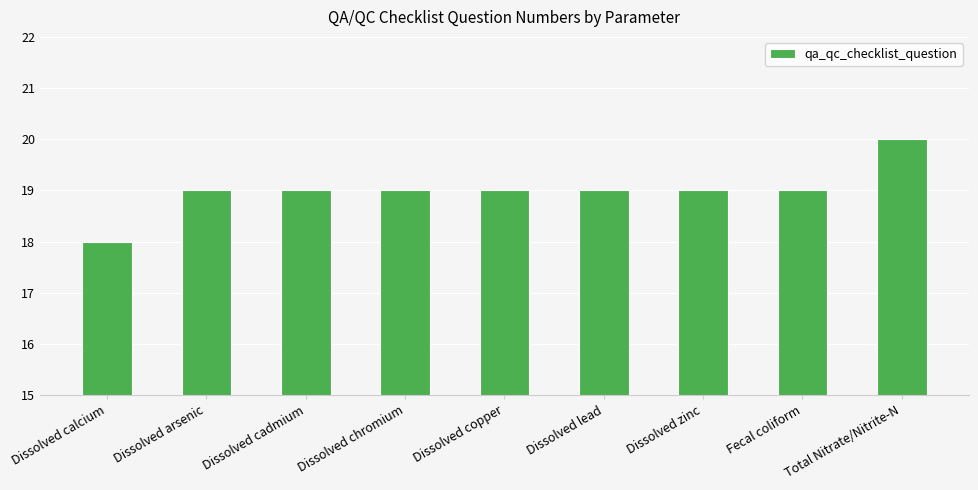

Count the values in the range 19 to 20.

8